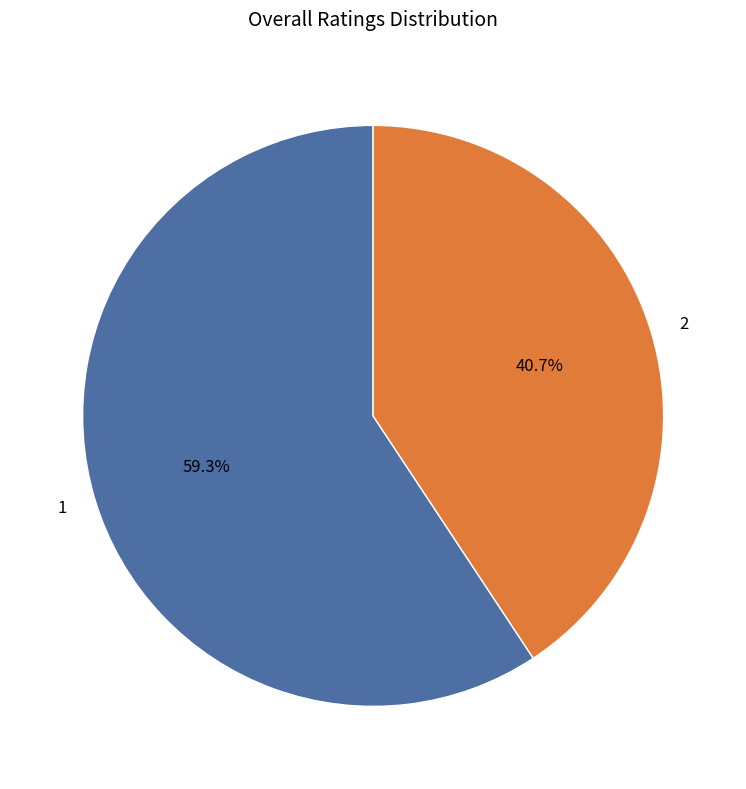

What percentage is the 1 slice, to the nearest percent?

59%